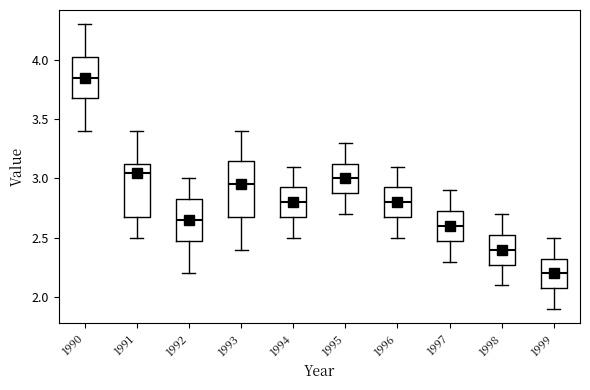

Where does the median line of the box at x = 1997 sit on the y-axis? The values are not printed on the chart, so give them approximately, as read against the axis.

2.60